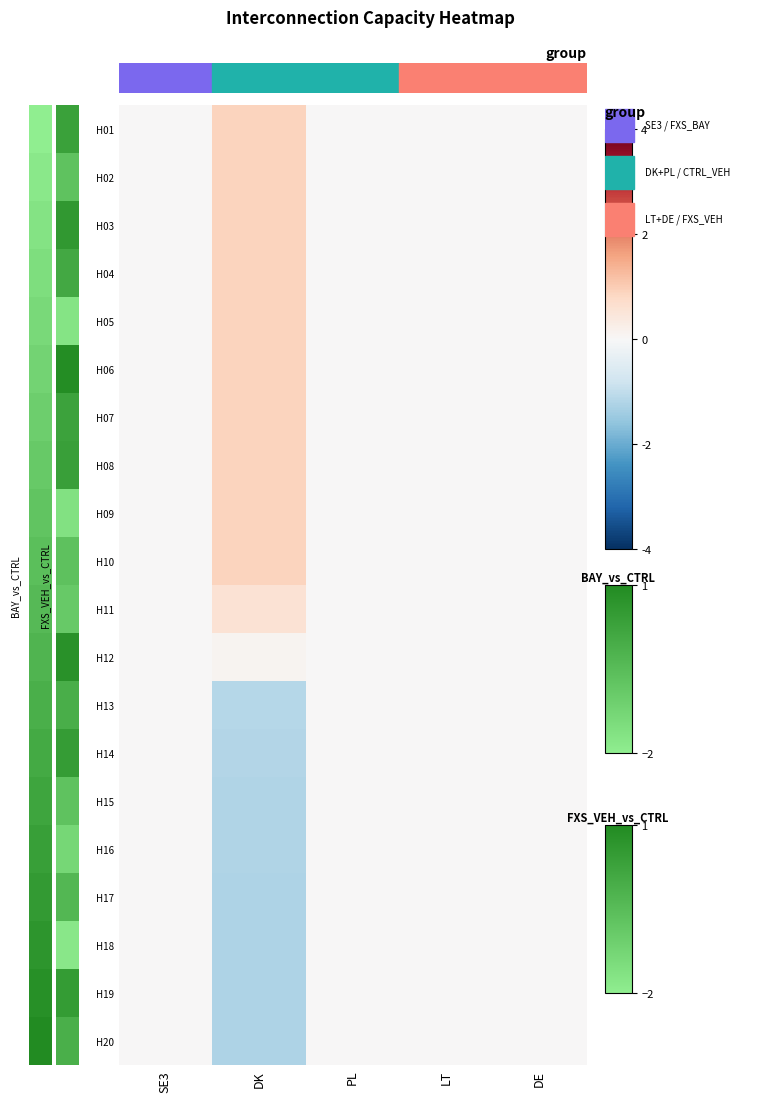

How many data points does each series have?

5